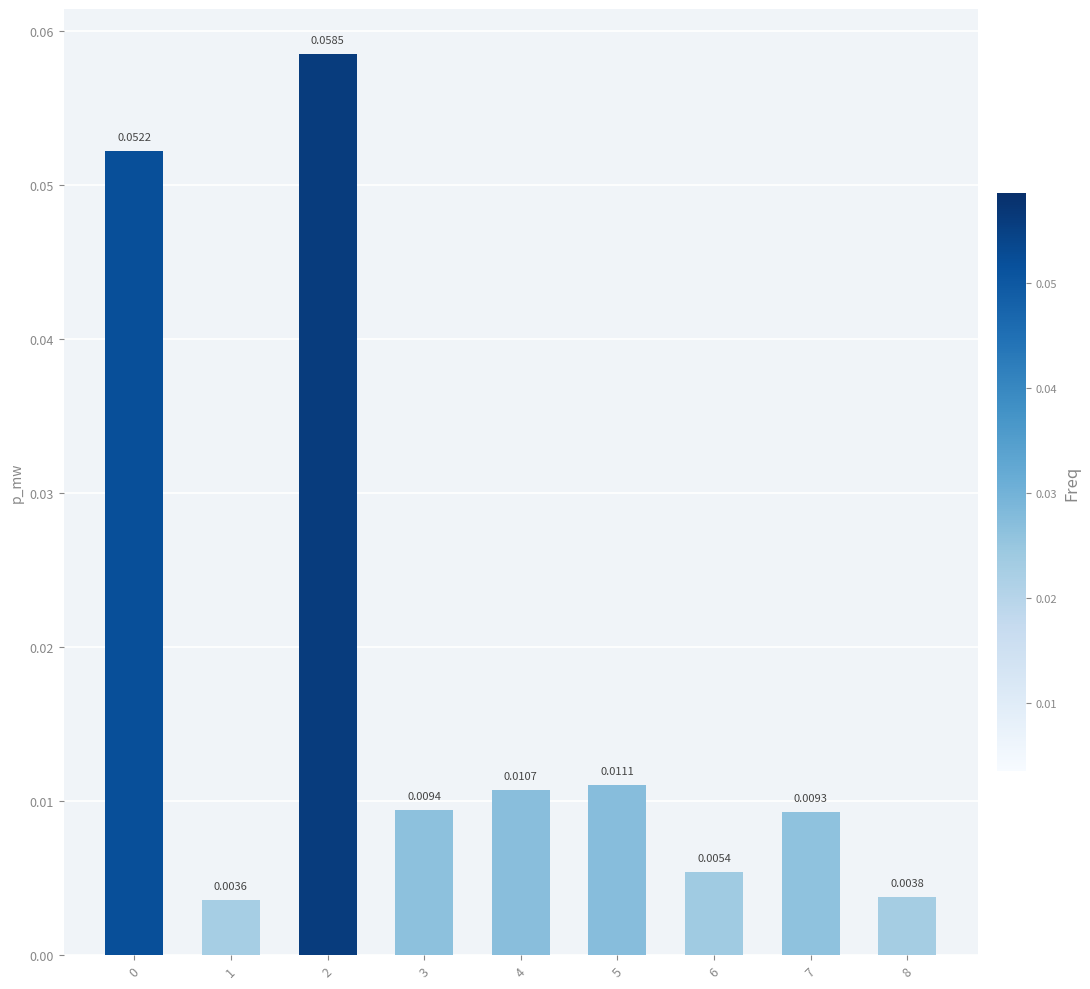

Which has a higher value, 3 or 5?

5